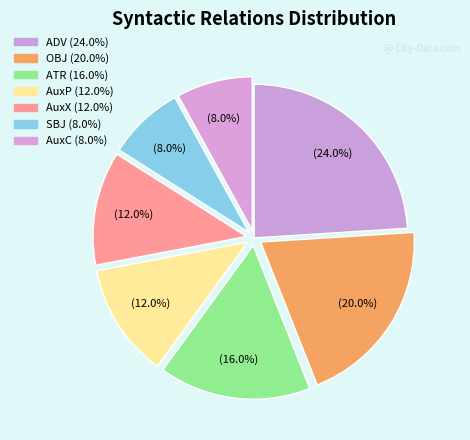

How many segments does this pie chart have?

7